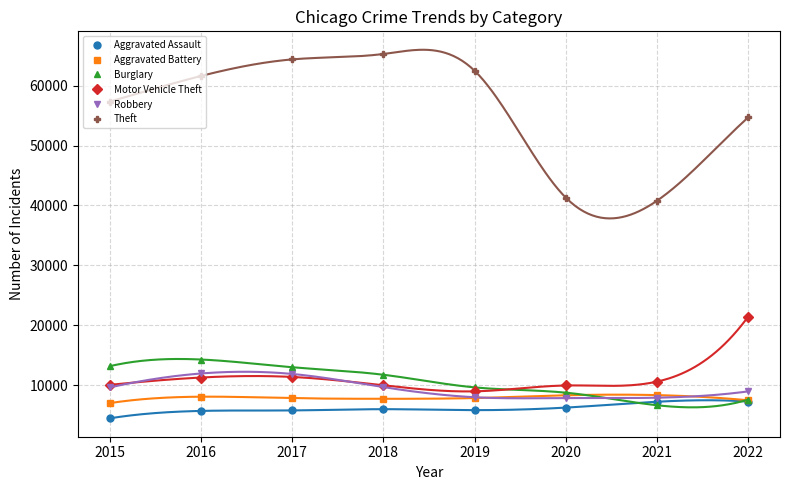

Between 2015 and 2022, which is larger?

2022